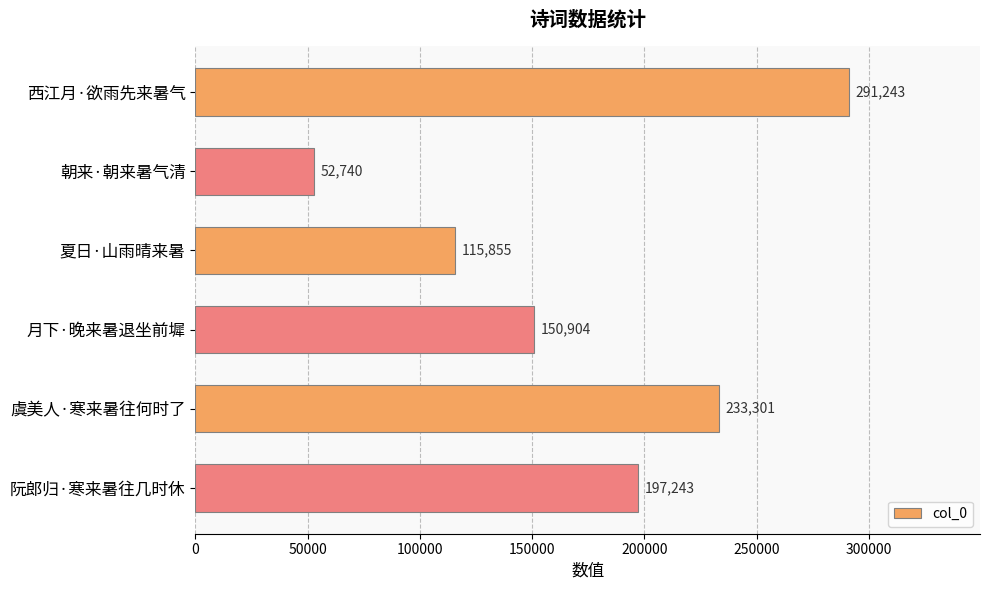

How many values are below 197243?

3